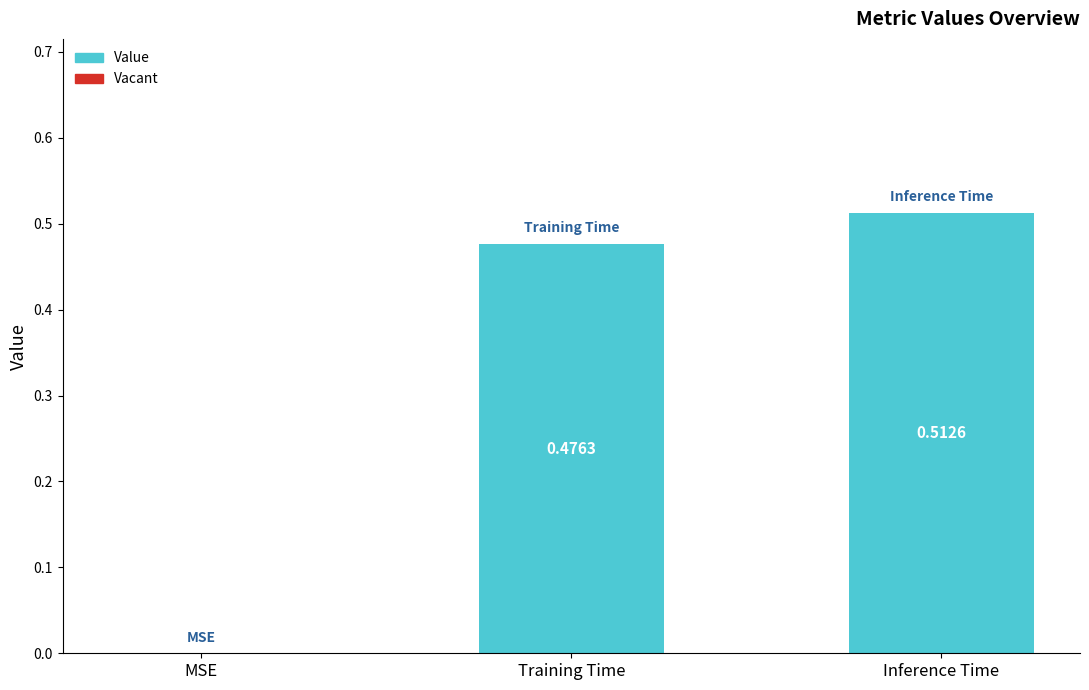

What is the sum of the values at Inference Time and Training Time?

1.0